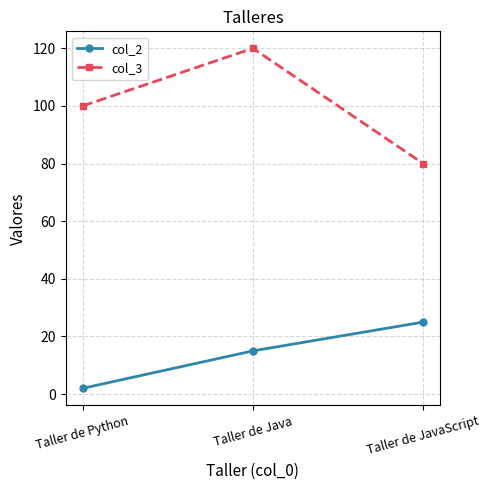

Does the chart display data point markers on the line(s)?

Yes